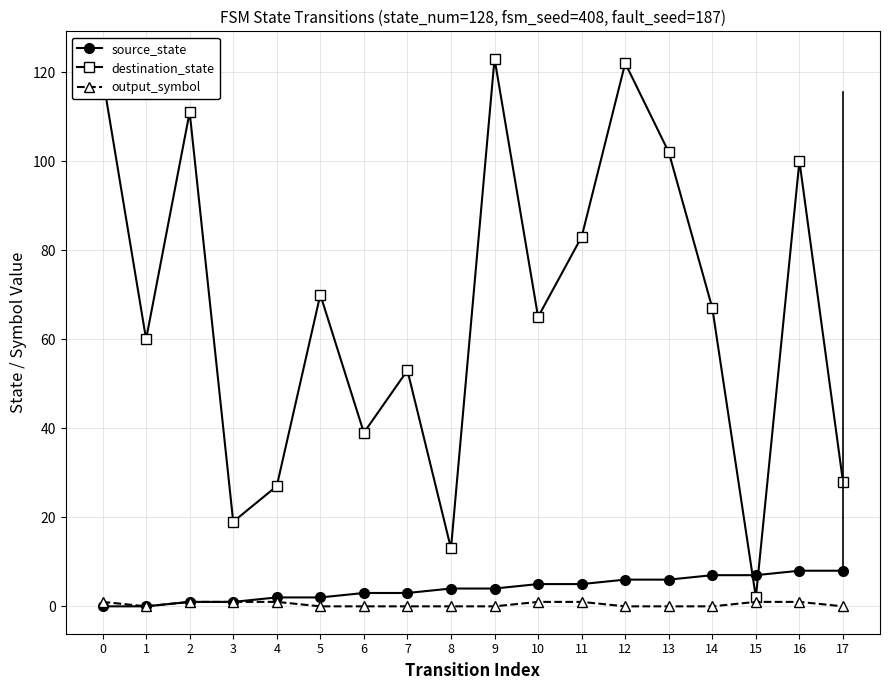

Between which two adjacent categories do source_state and destination_state first intersect?

14 and 15